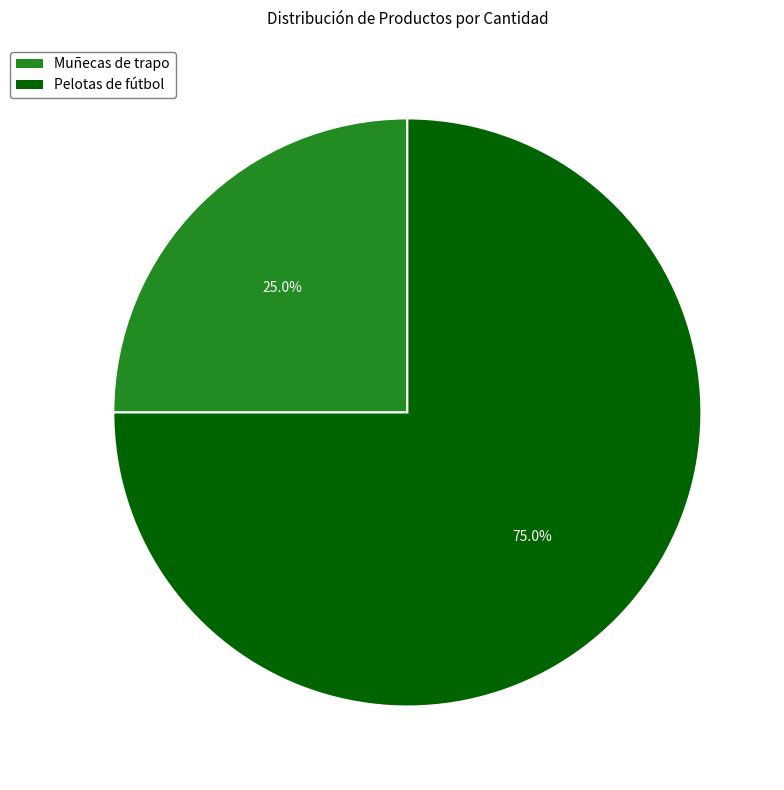

How many slices are in this pie chart?

2